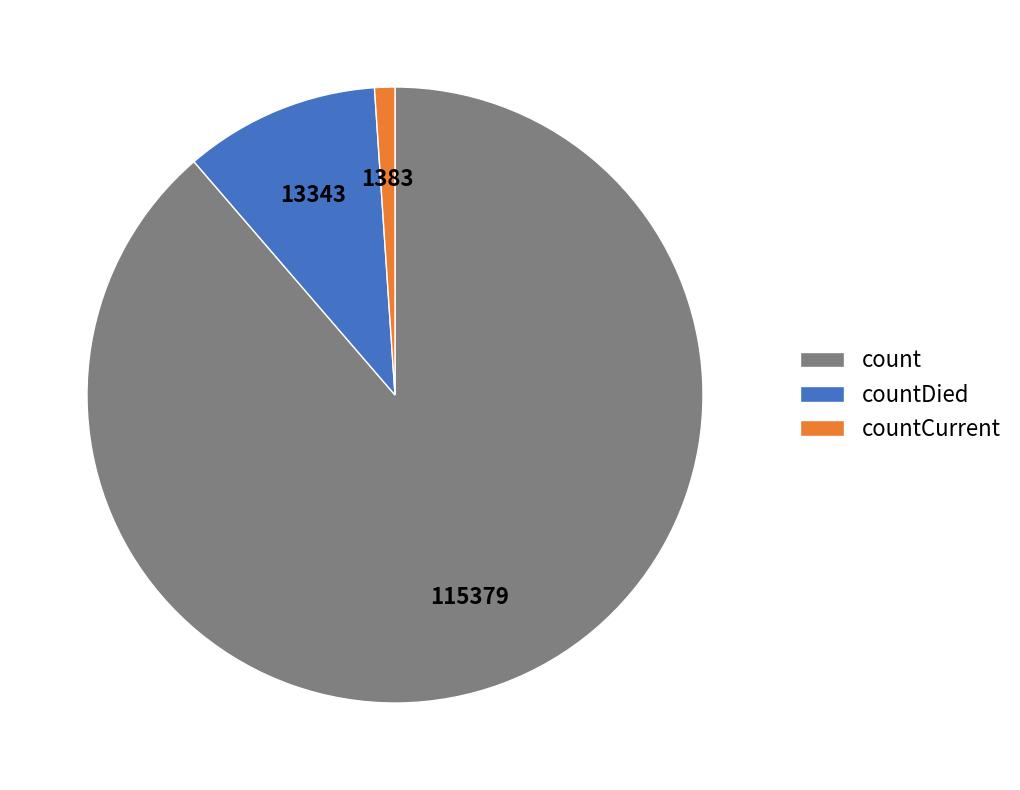

Which slice is the smallest?

countCurrent